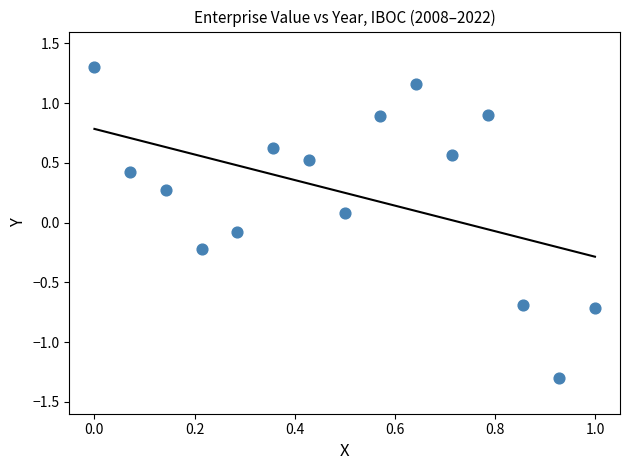

What is the range of X values (max minus min)?

1.0